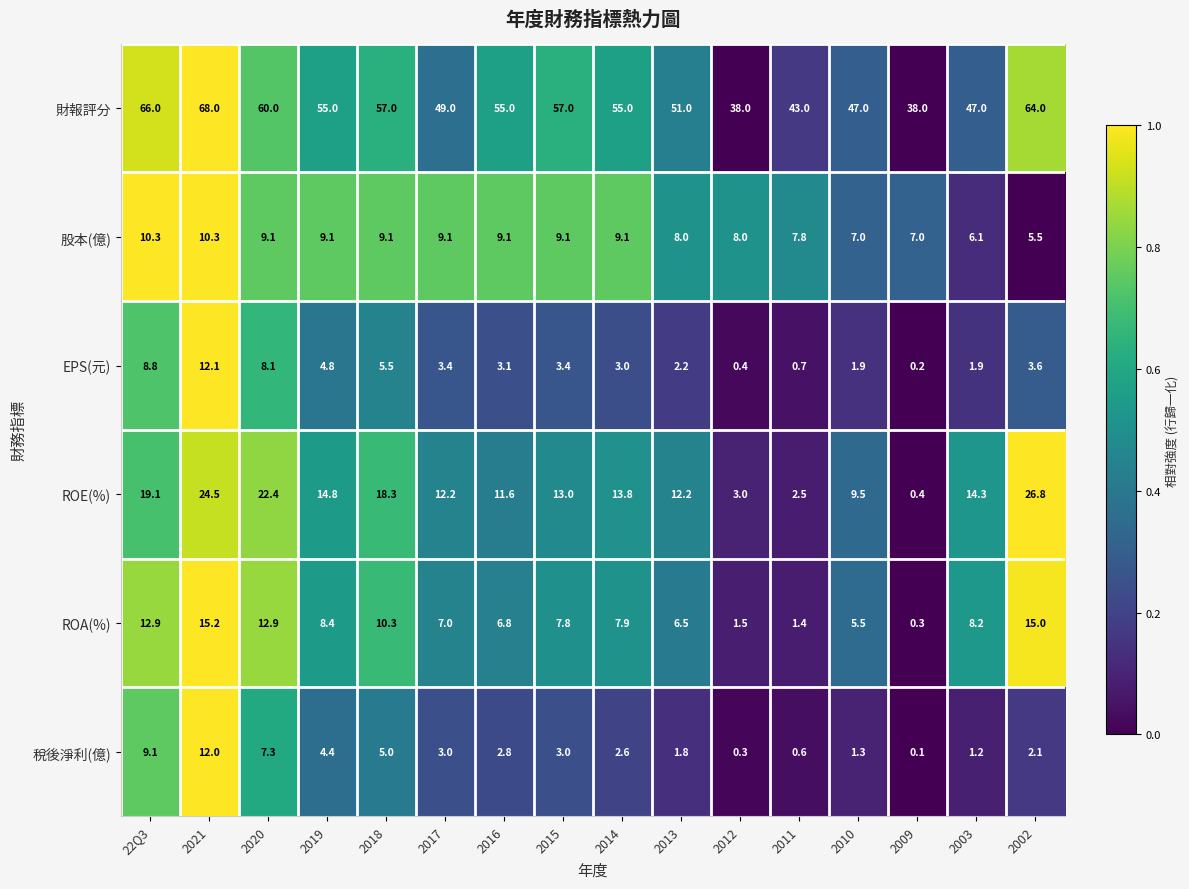

How many values in the 股本(億) series exceed 9?

9